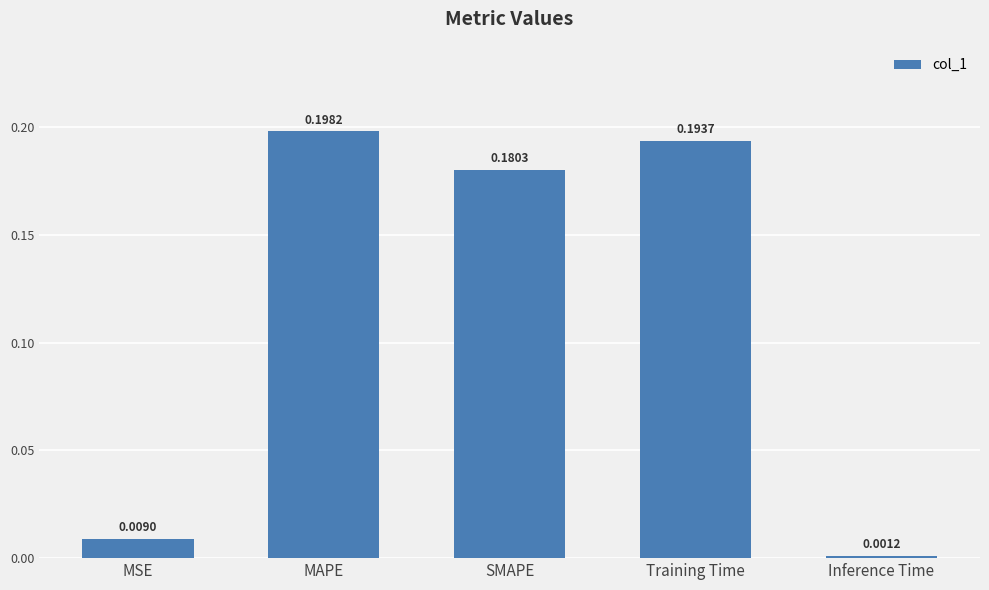

What is the sum of all values?

0.6